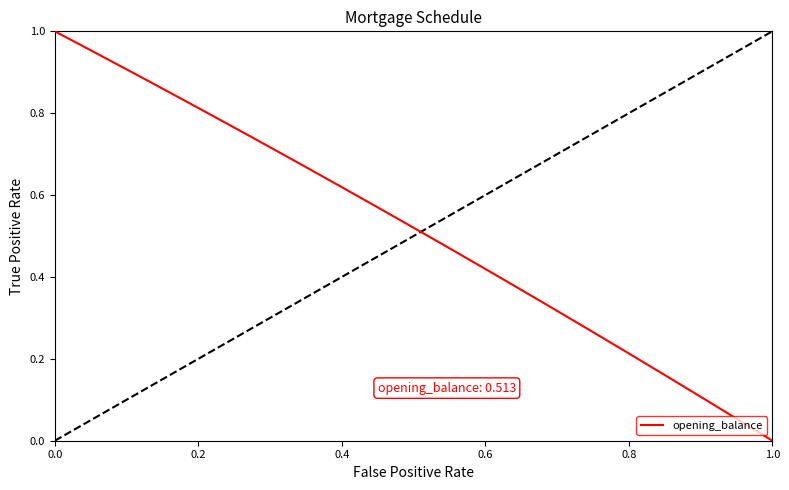

Does the chart have visible grid lines?

No